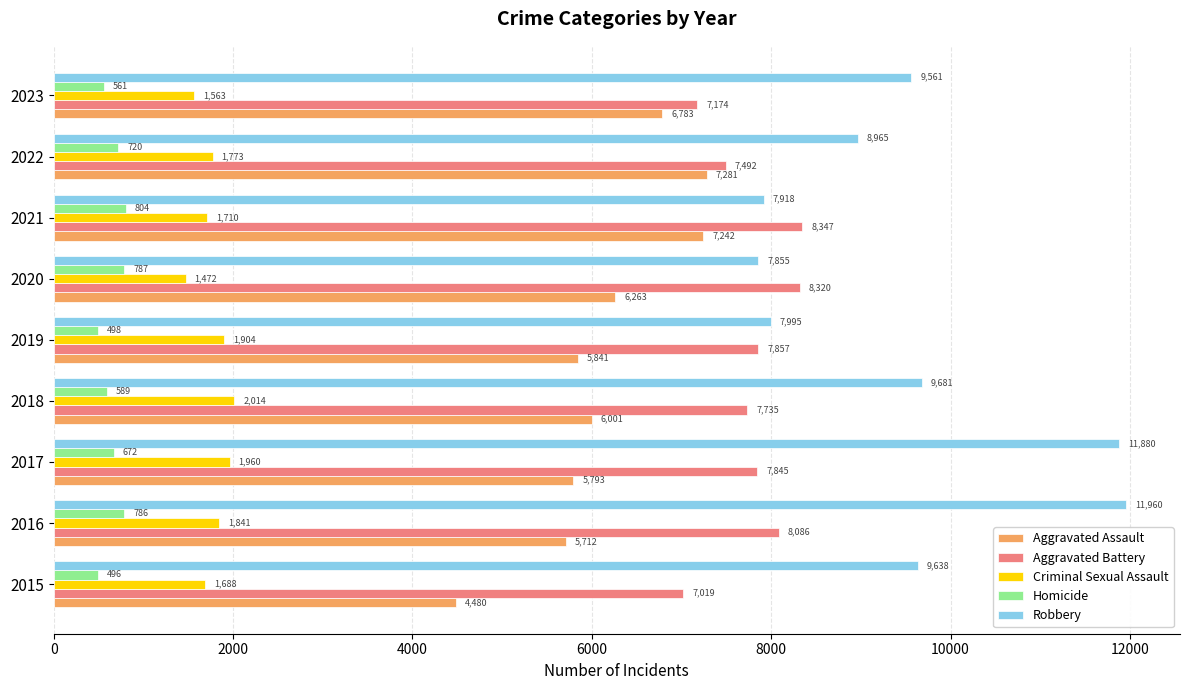

Is it true that Criminal Sexual Assault equals 3351 at 2019?

False